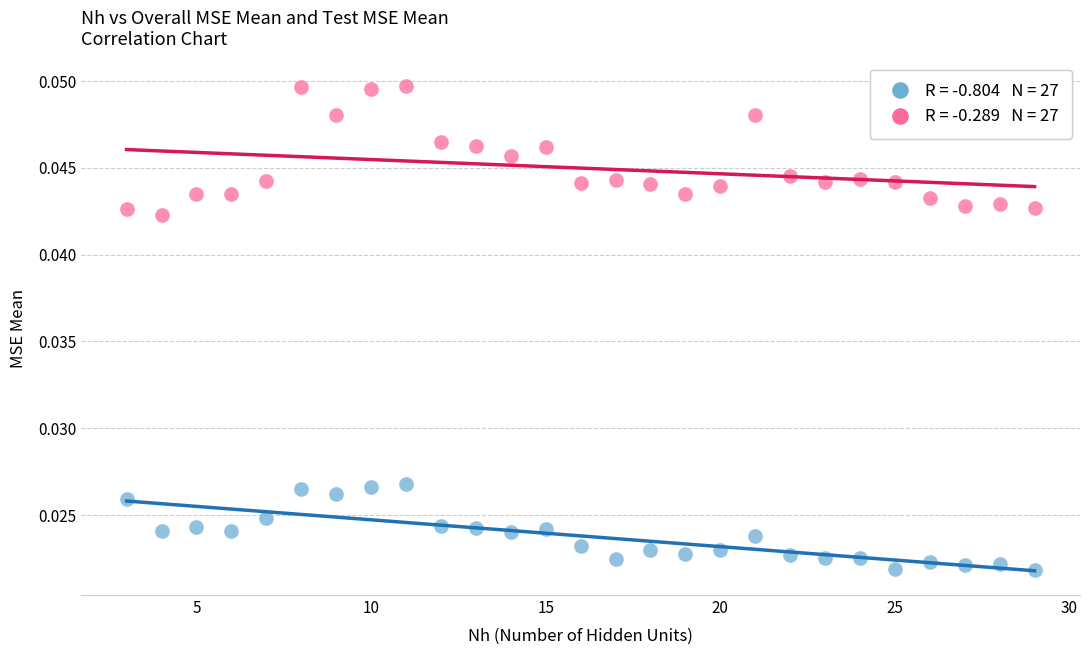

Count the number of points in this scatter plot.

54